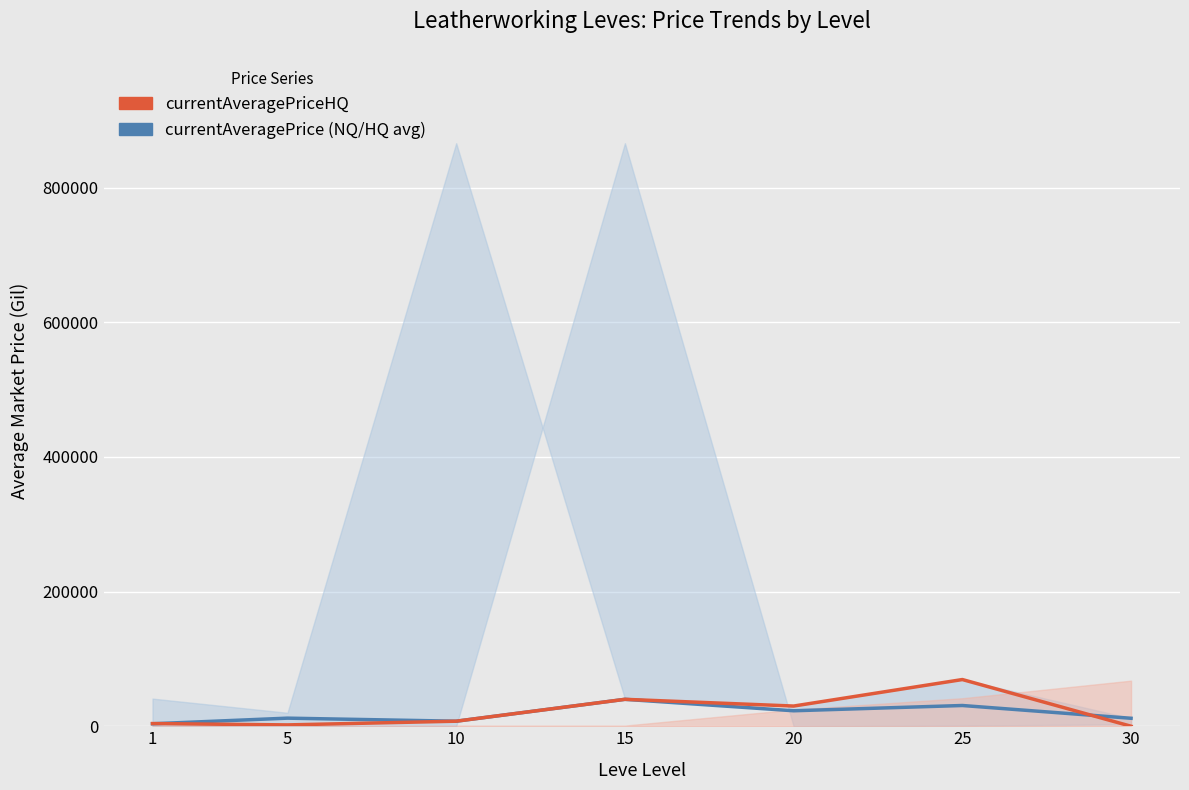

After their last crossing, which series has the higher values: currentAveragePriceHQ or currentAveragePrice (NQ/HQ avg)?

currentAveragePrice (NQ/HQ avg)